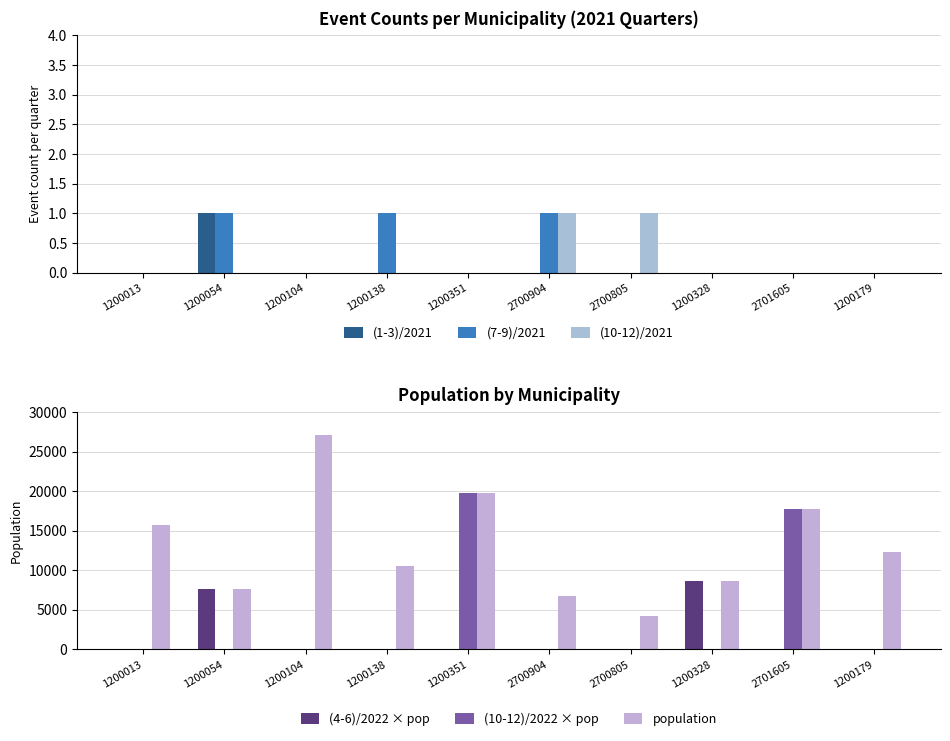

The population series shows 15858 at 1200138. True or false?

False